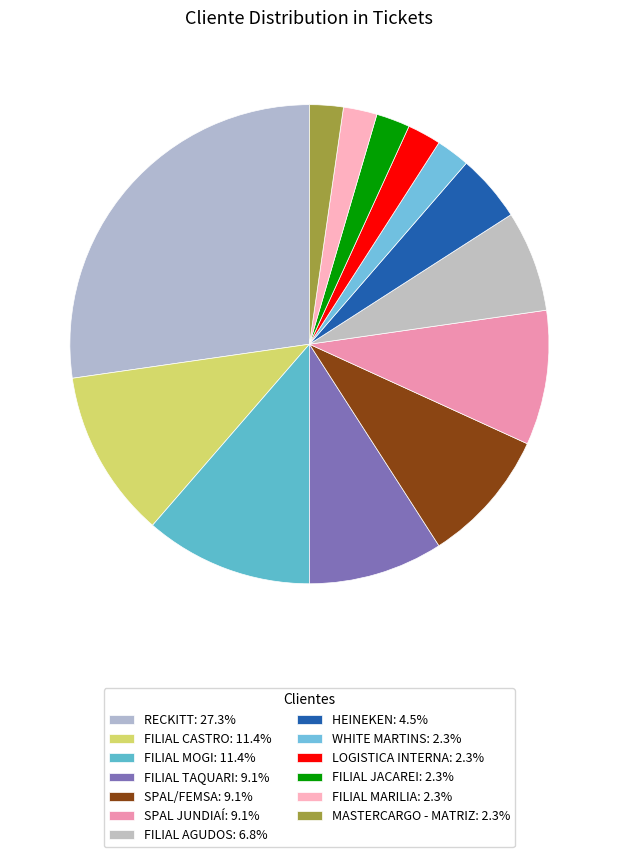

Is it true that SPAL/FEMSA is 9% of the pie?

True